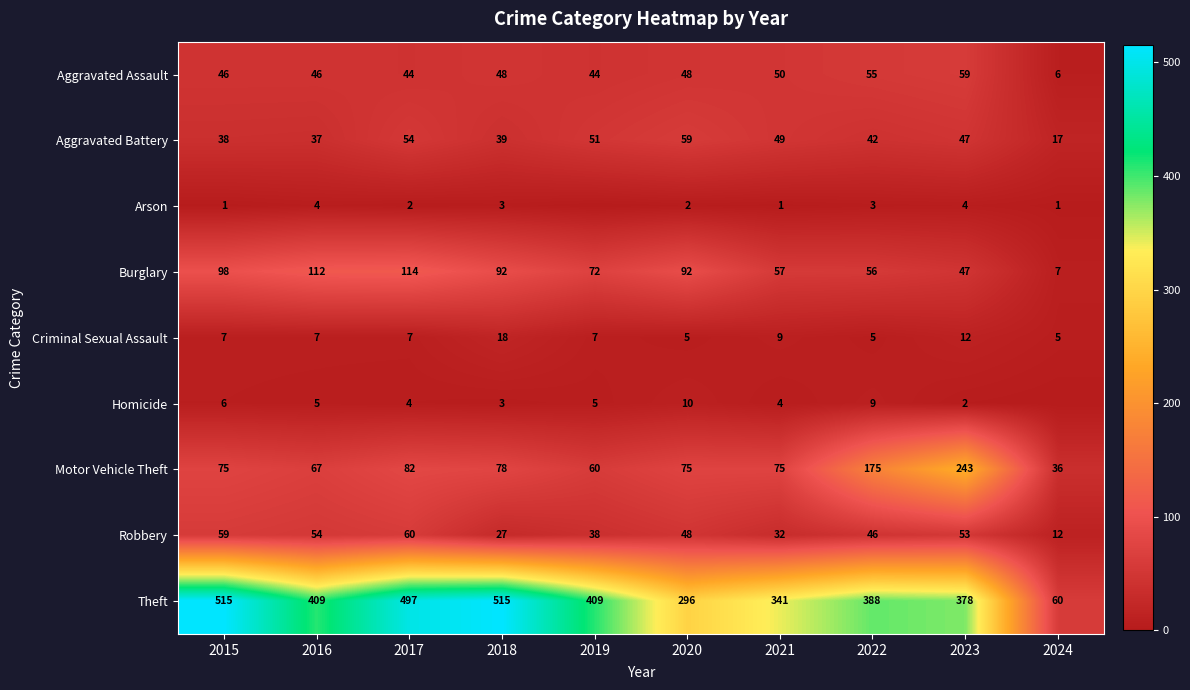

What is the sum of all Aggravated Battery values?

433